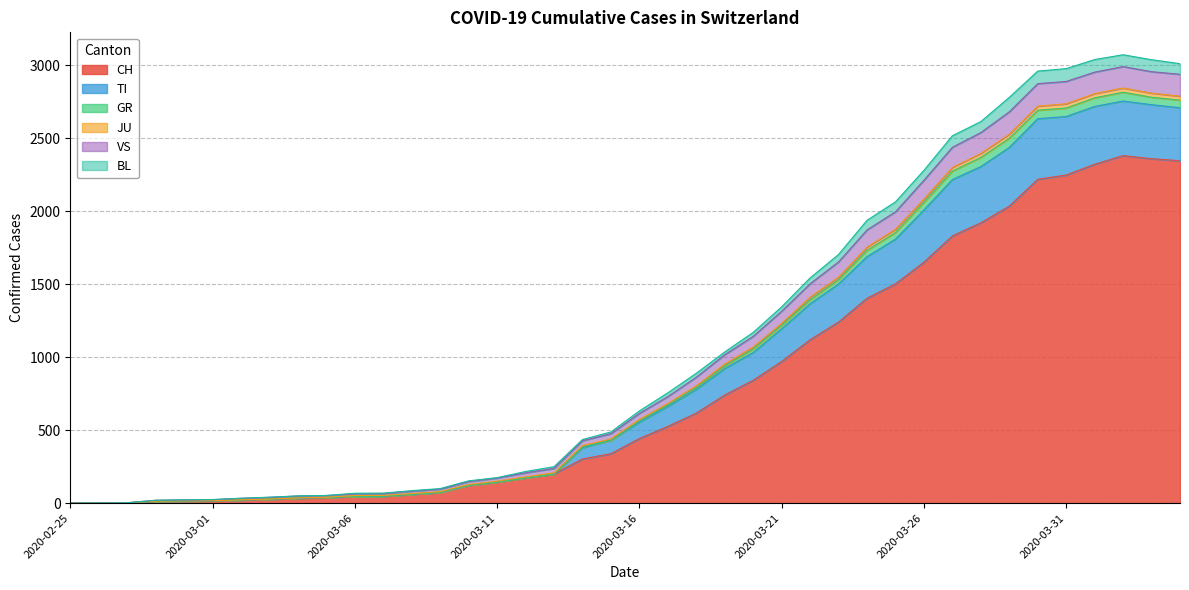

What is the maximum value for CH?

2381